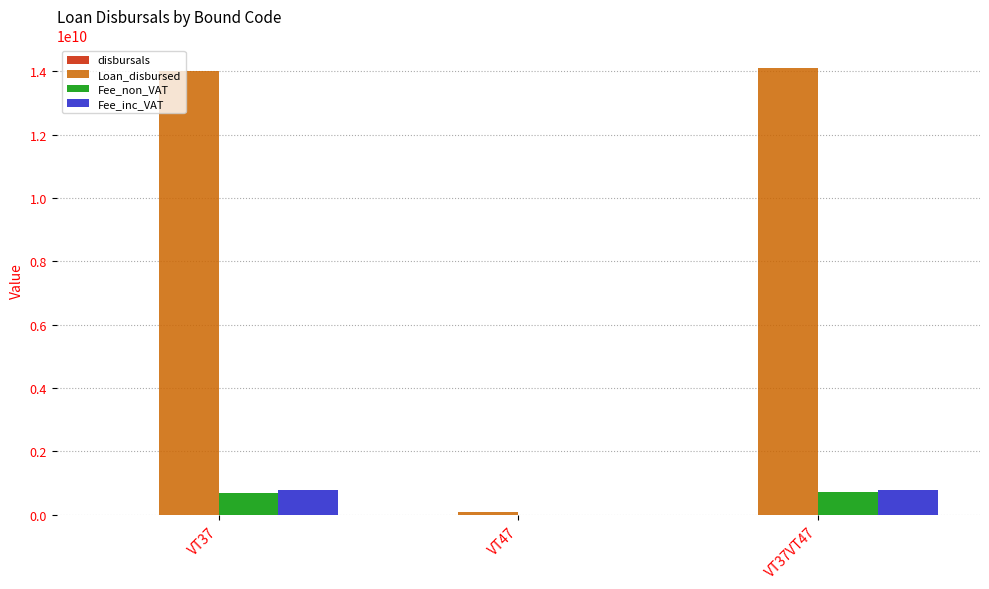

Is the value of Loan_disbursed at VT37VT47 greater than the value of Fee_non_VAT at VT37VT47?

Yes